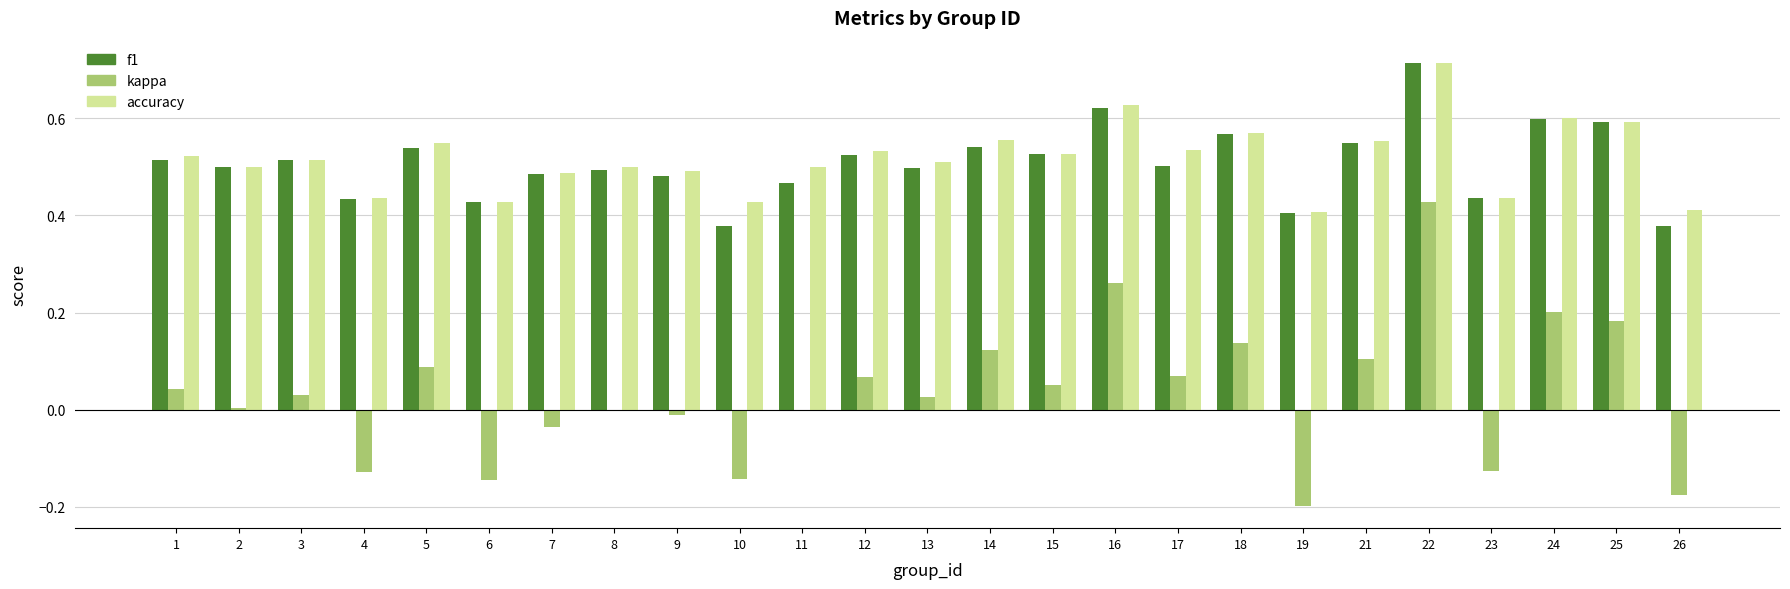

What is the sum of the accuracy values at 4 and 14?

1.0